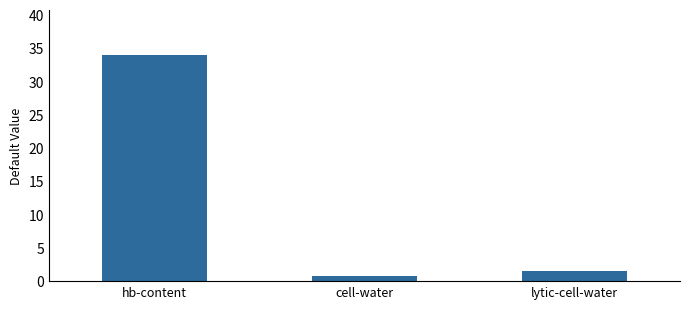

What is the average value?

12.1